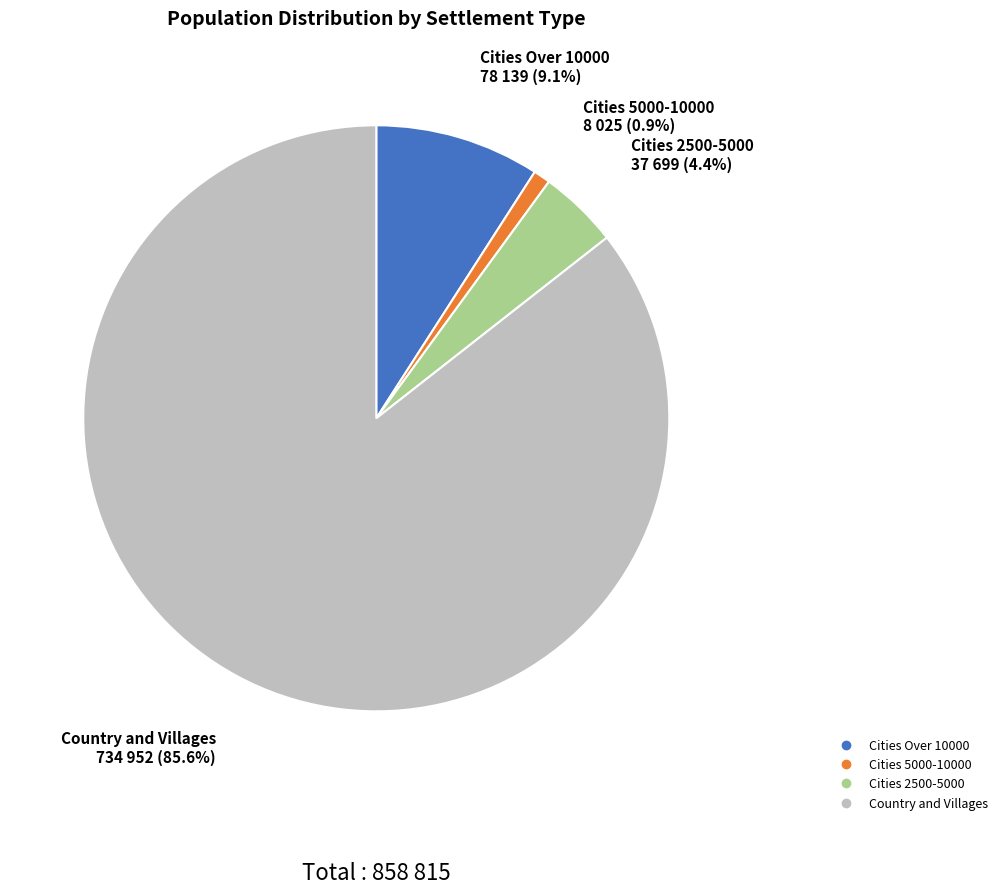

Count the number of slices in the pie.

4